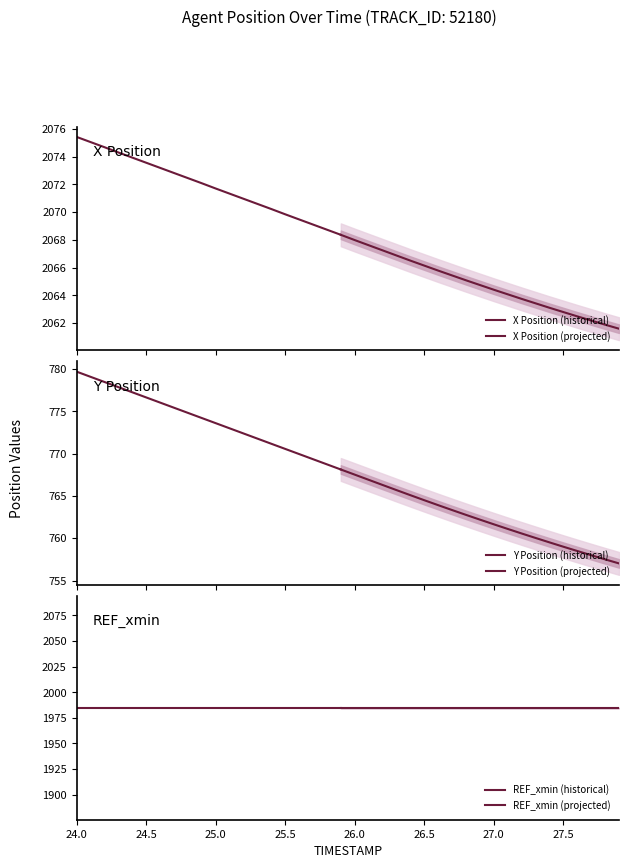

Reading left to right, transcribe all the data shown in this chart.

X: 2075.4	2075.1	2074.7	2074.3	2073.9	2073.6	2073.2	2072.8	2072.4	2072.1	2071.7	2071.3	2071.0	2070.6	2070.2	2069.8	2069.5	2069.1	2068.7	2068.4	2068.0	2067.6	2067.2	2066.9	2066.5	2066.1	2065.8	2065.4	2065.1	2064.7	2064.4	2064.1	2063.7	2063.4	2063.1	2062.8	2062.5	2062.2	2061.9	2061.6
Y: 779.7	779.1	778.5	777.9	777.3	776.6	776.0	775.4	774.8	774.2	773.6	773.0	772.4	771.8	771.2	770.6	770.0	769.3	768.7	768.1	767.5	766.9	766.3	765.7	765.1	764.5	763.9	763.3	762.8	762.2	761.6	761.1	760.6	760.0	759.5	759.0	758.5	758.0	757.5	757.0
REF_xmin: 1984.7	1984.7	1984.7	1984.7	1984.7	1984.7	1984.7	1984.7	1984.7	1984.7	1984.7	1984.7	1984.7	1984.7	1984.7	1984.7	1984.7	1984.7	1984.7	1984.7	1984.7	1984.7	1984.7	1984.7	1984.7	1984.7	1984.7	1984.7	1984.7	1984.7	1984.7	1984.7	1984.7	1984.7	1984.7	1984.7	1984.7	1984.7	1984.7	1984.7